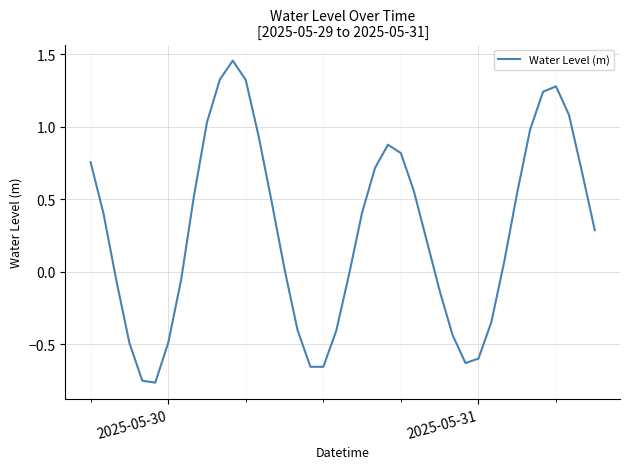

What is the difference between the maximum and minimum values?

2.2